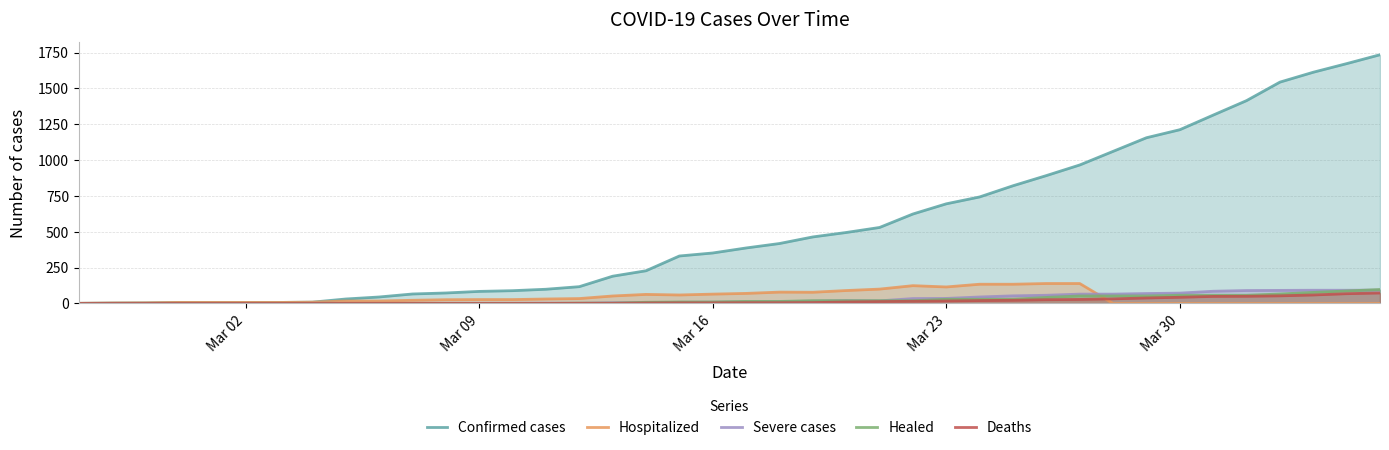

Which series has the largest range (max minus min)?

Confirmed cases